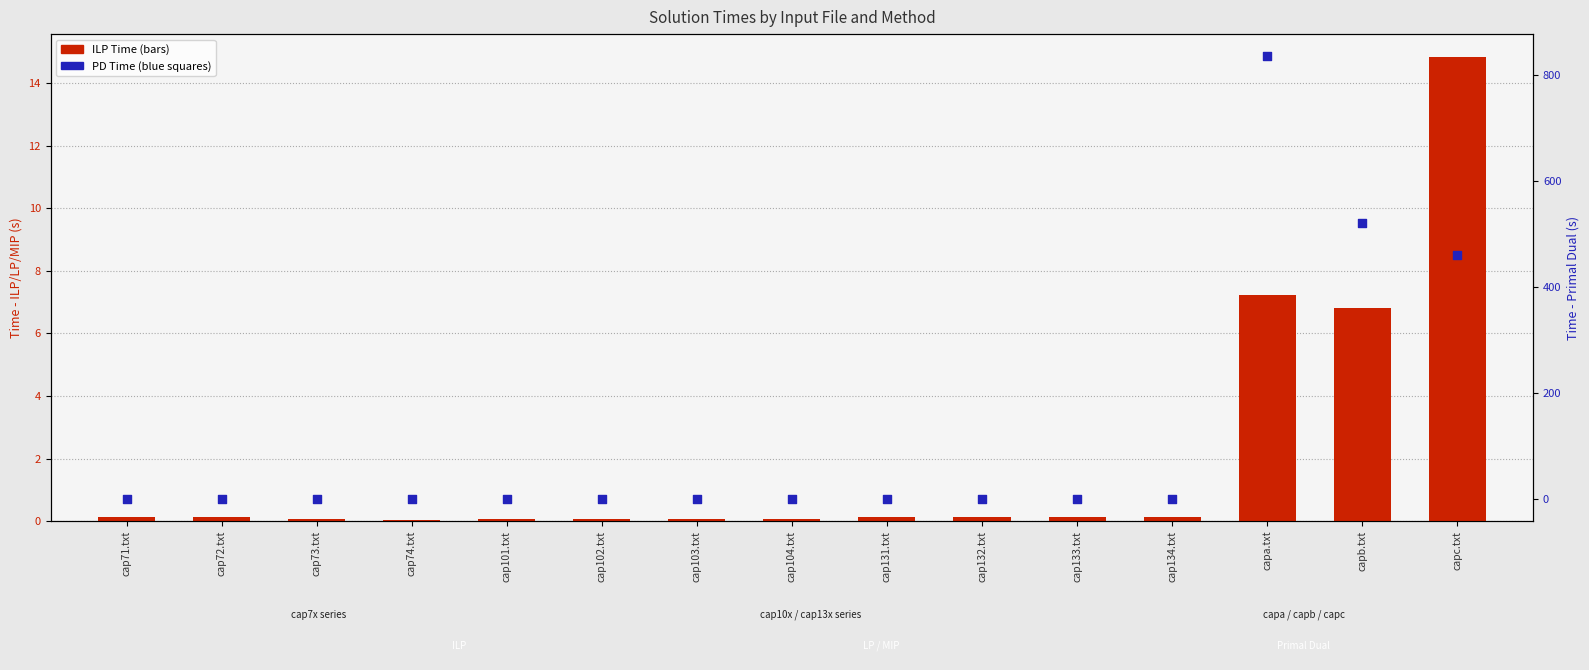

Which series has the widest spread of Y values?

PD Time